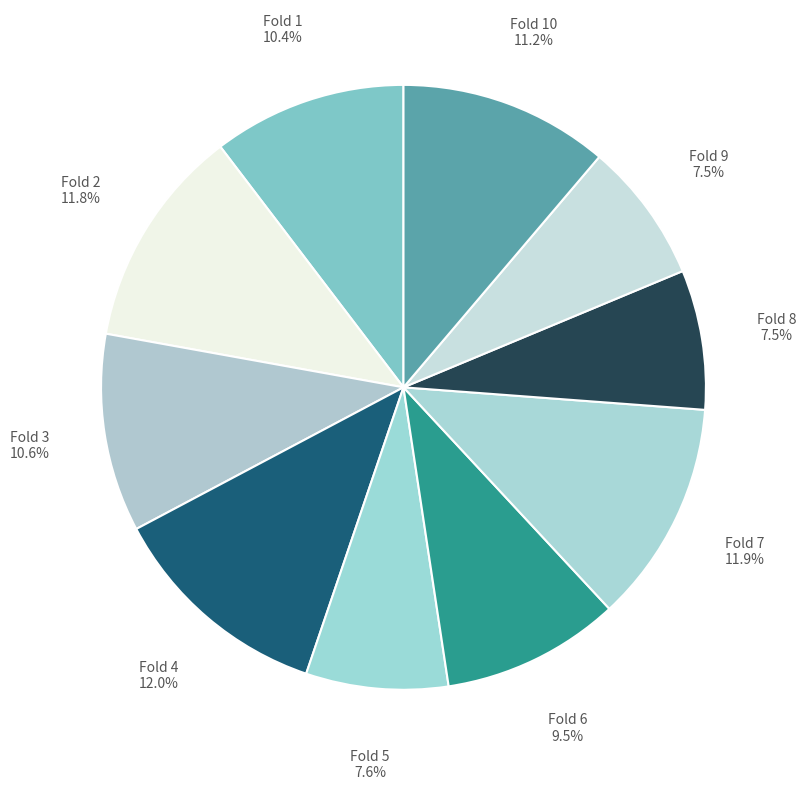

To the nearest percent, what percentage of the pie is Fold 10?

11%